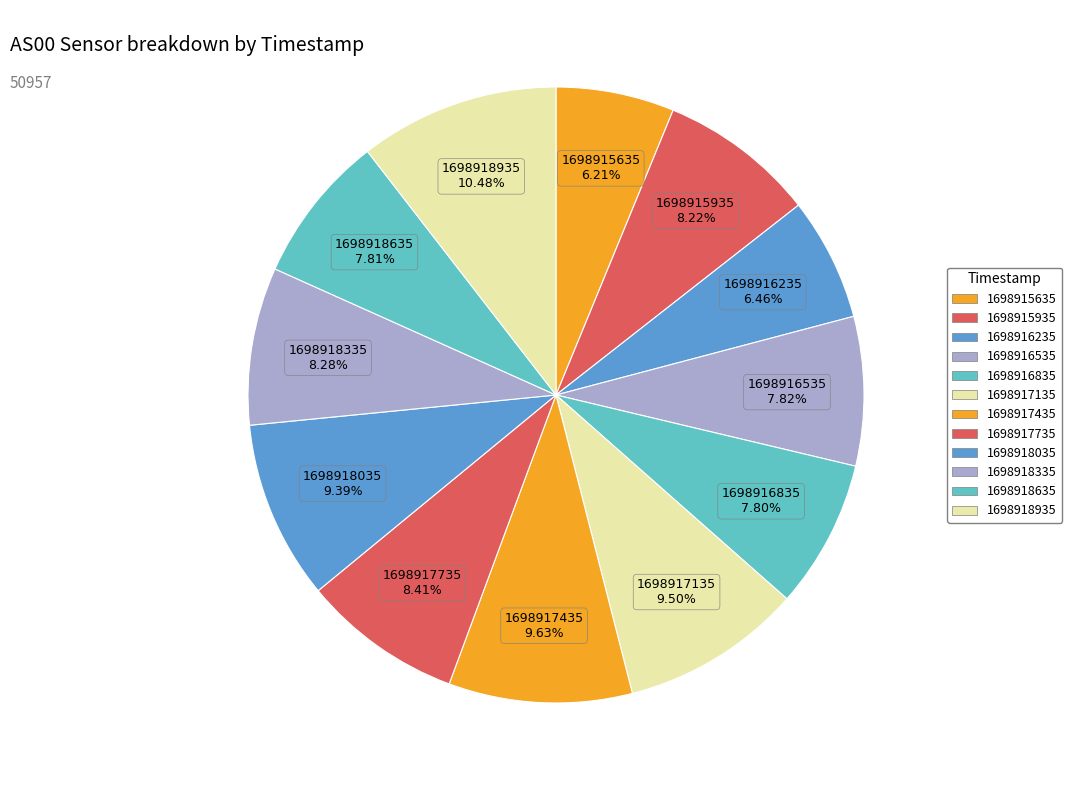

Does 1698918935 represent more than half of the total?

No